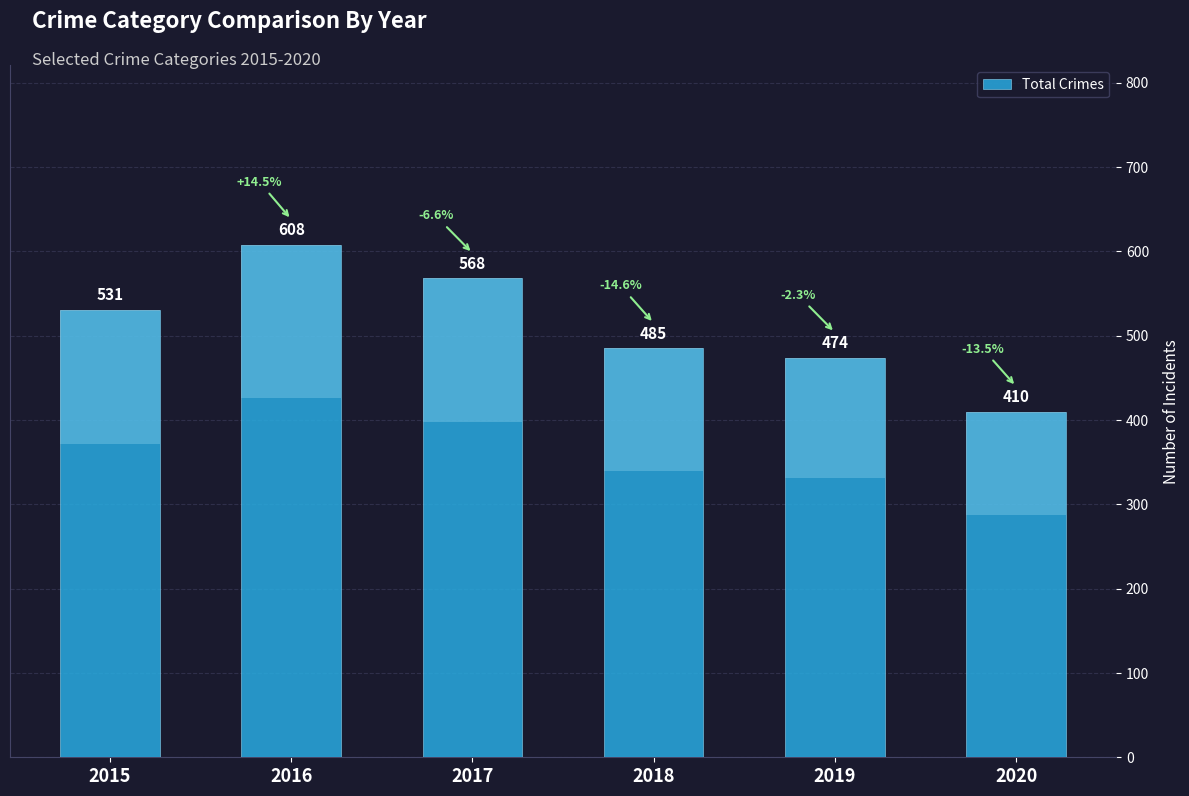

Is it true that the value at 2020 is 729?

False